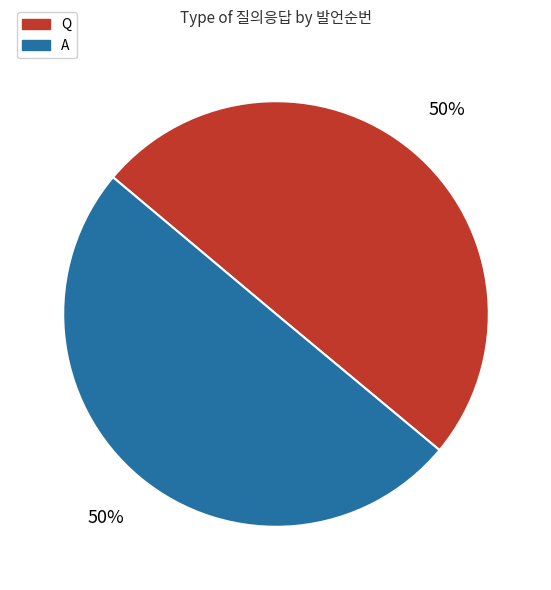

How many slices are in this pie chart?

2